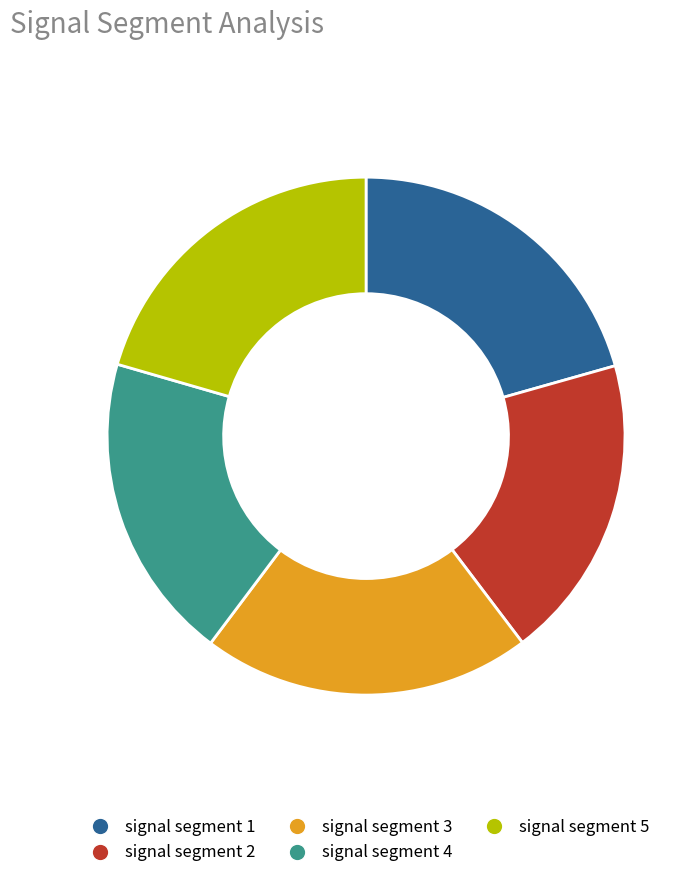

Is signal segment 2 the majority of the pie?

No